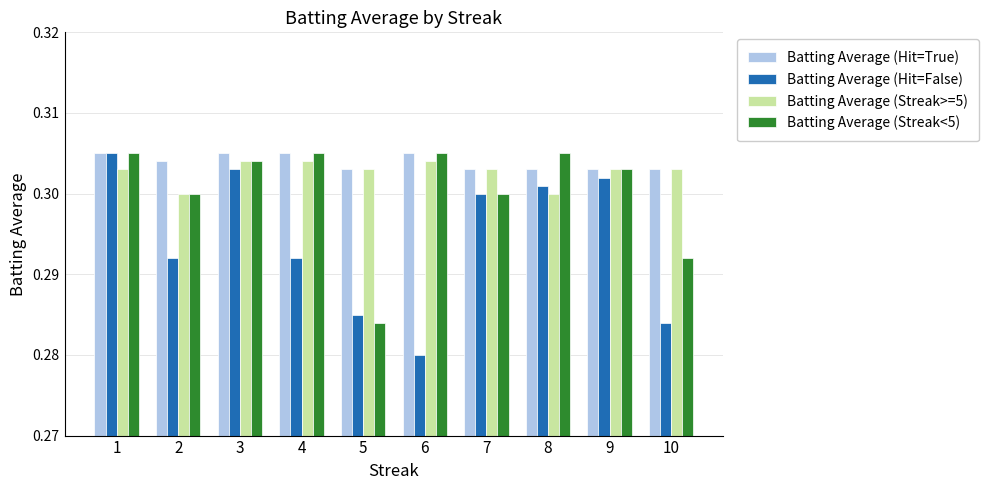

Count the Batting Average (Streak<5) values in the range 0 to 1.

10